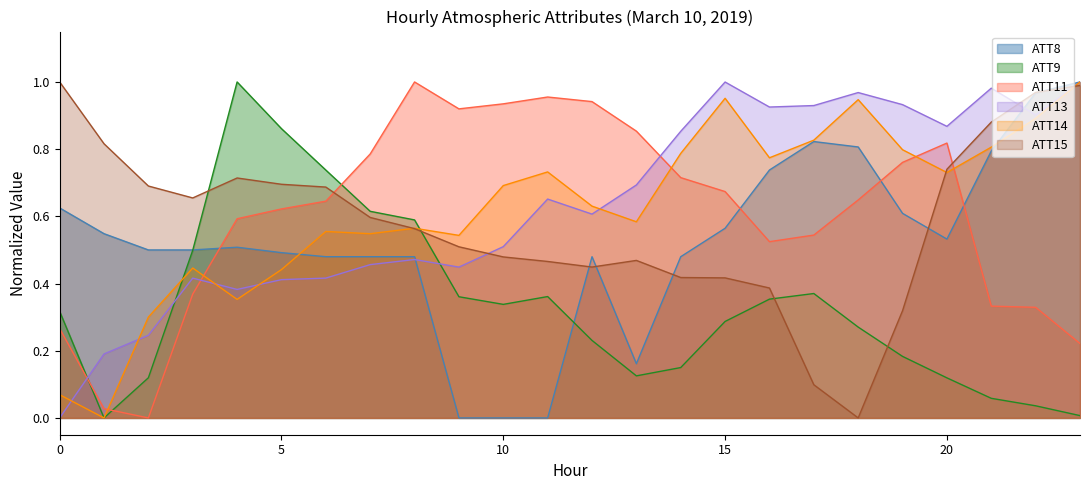

Is it true that ATT9 equals 1.0 at 4?

True